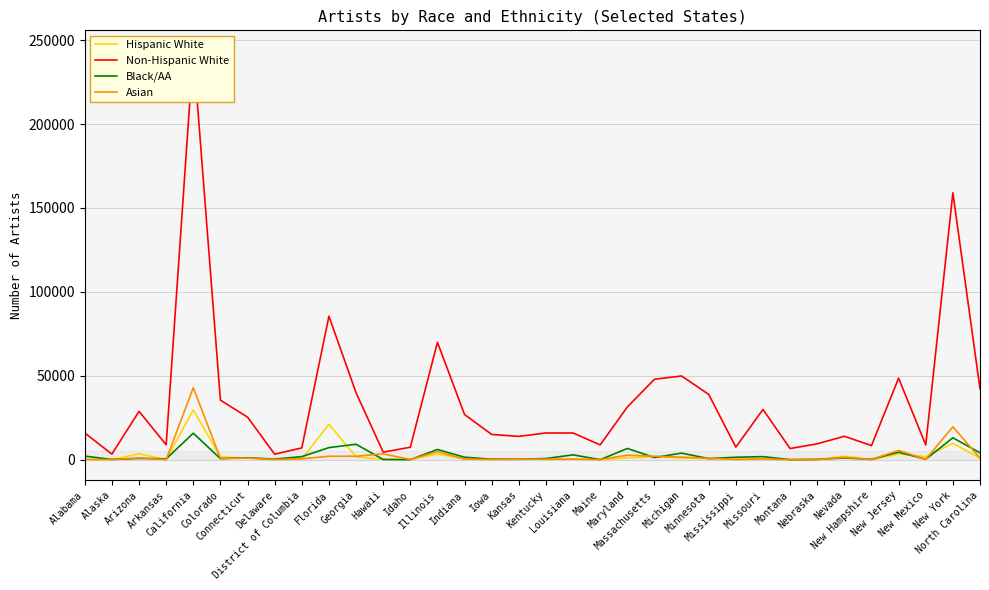

How many data points does each series have?

34